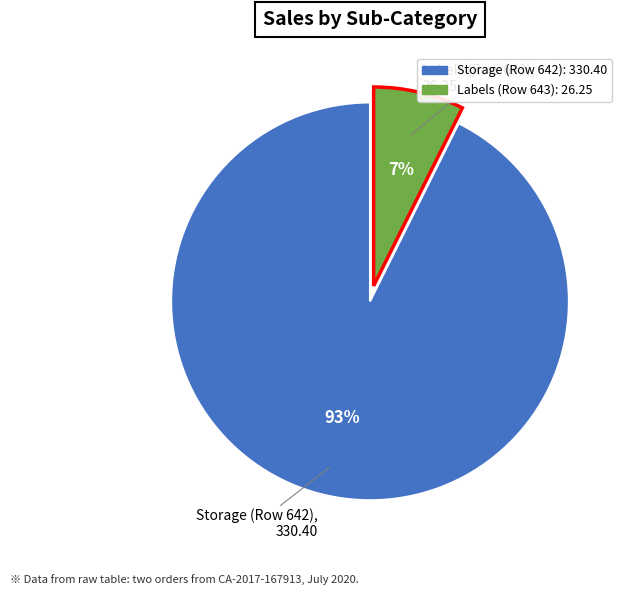

Count the number of slices in the pie.

2